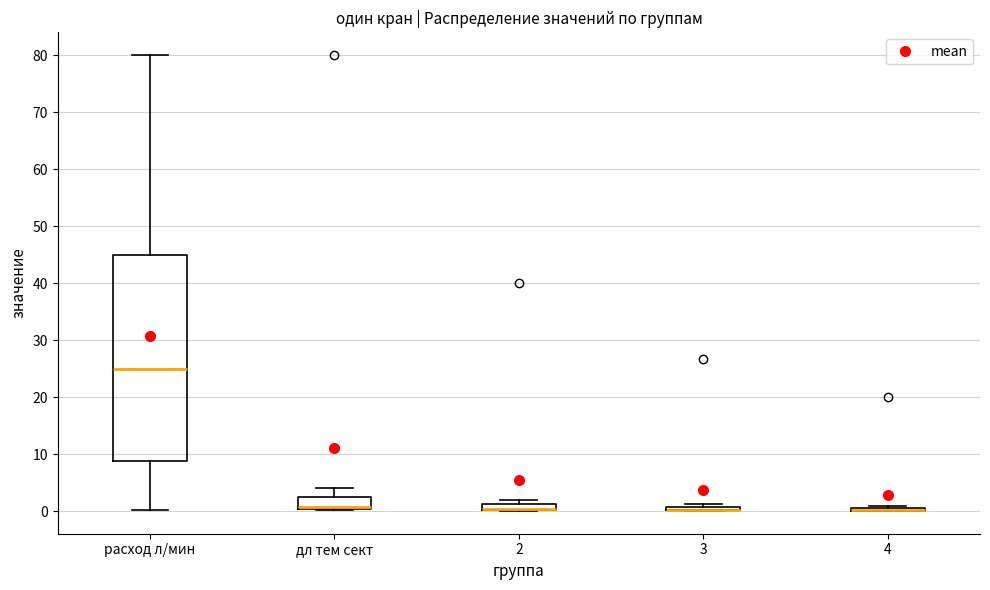

Which box is the tallest, from its lower edge to its upper edge?

расход л/мин